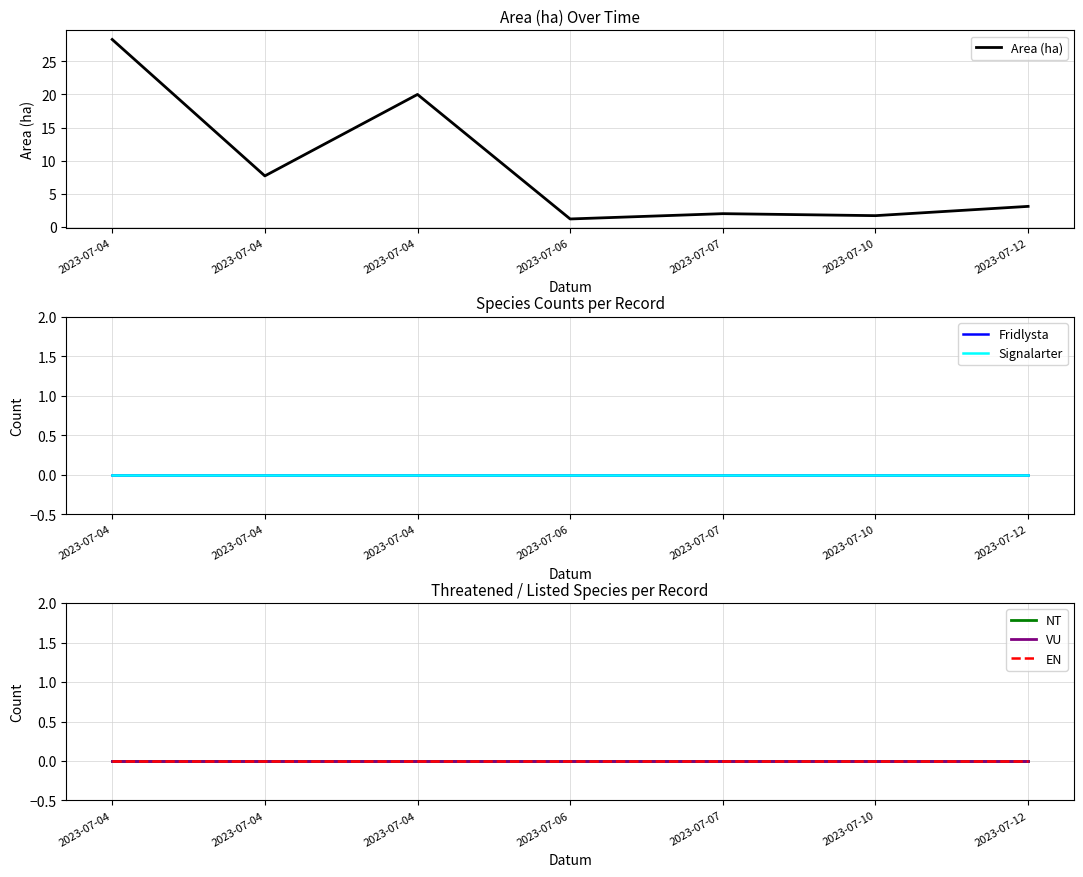

What is the difference between the maximum and second lowest values in the Area (ha) series?

26.6